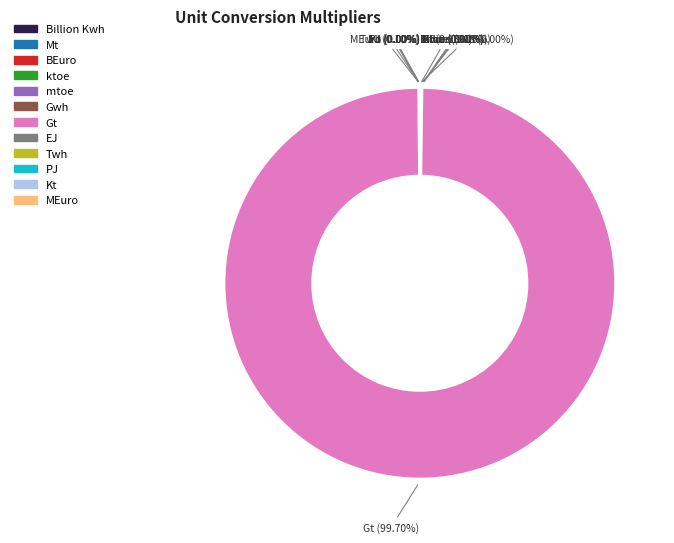

Is the sum of BEuro and Kt greater than half?

No